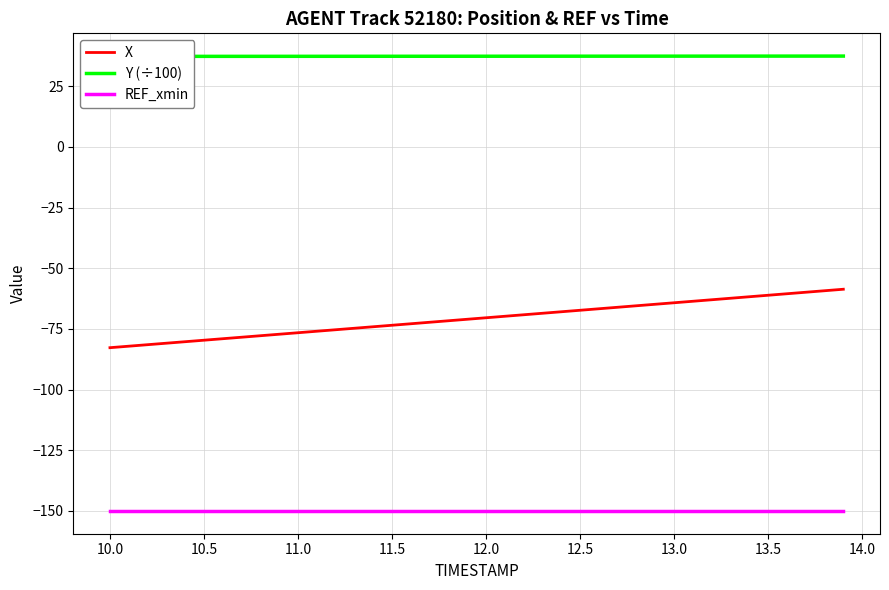

True or false: Y (÷100) and X intersect in this chart.

False